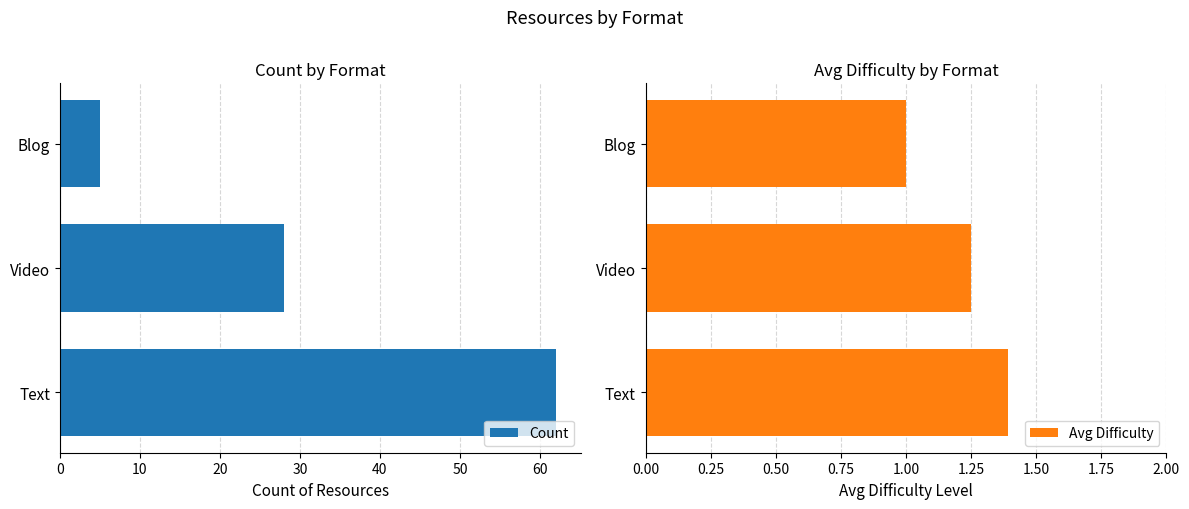

List the labels in order of Avg Difficulty value, smallest first.

Blog, Video, Text